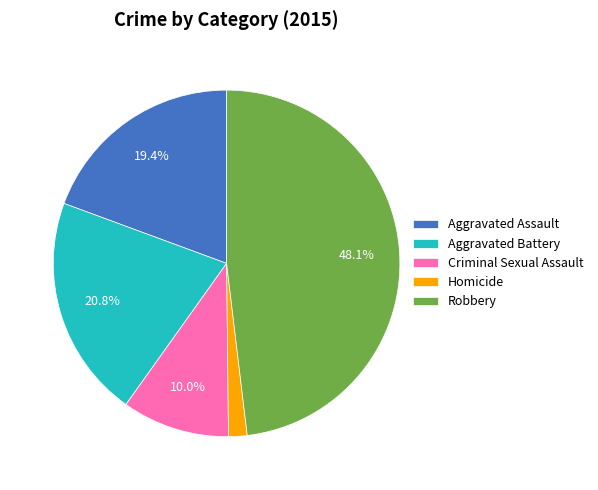

Which category has the biggest portion of the pie?

Robbery